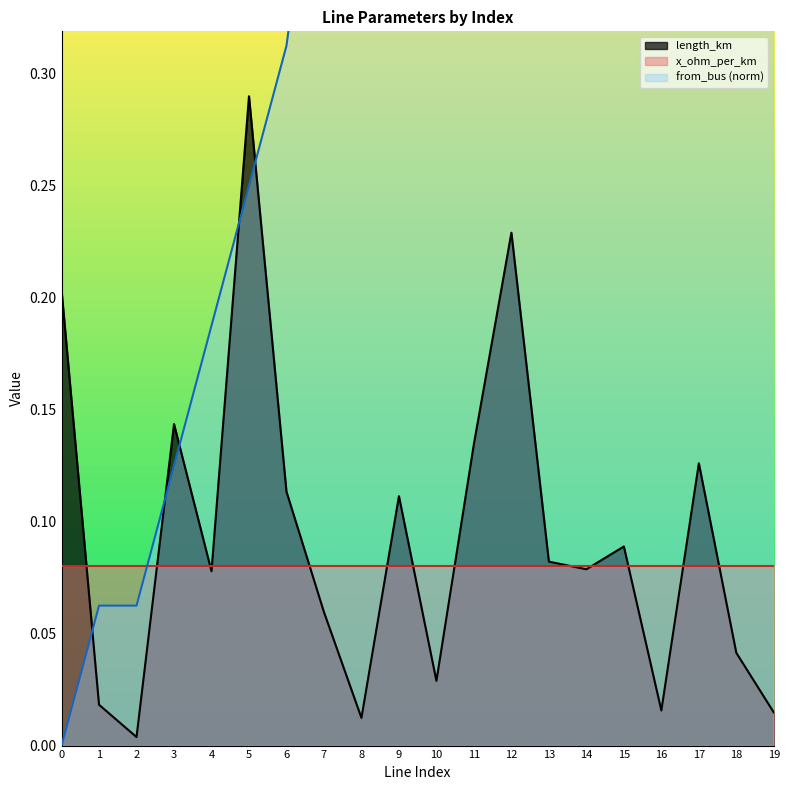

Where do length_km and from_bus first cross each other?

0 and 1